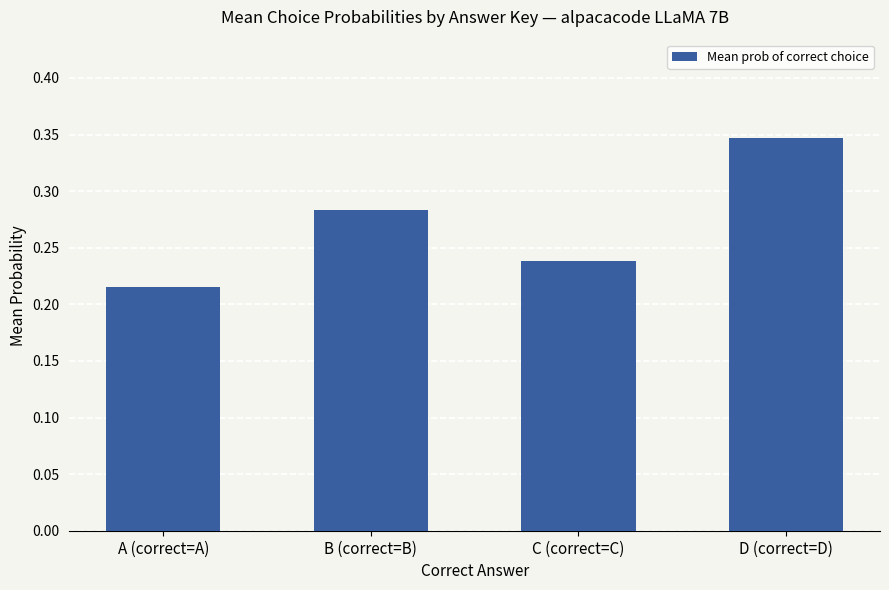

List the labels in order of value, smallest first.

A (correct=A), C (correct=C), B (correct=B), D (correct=D)